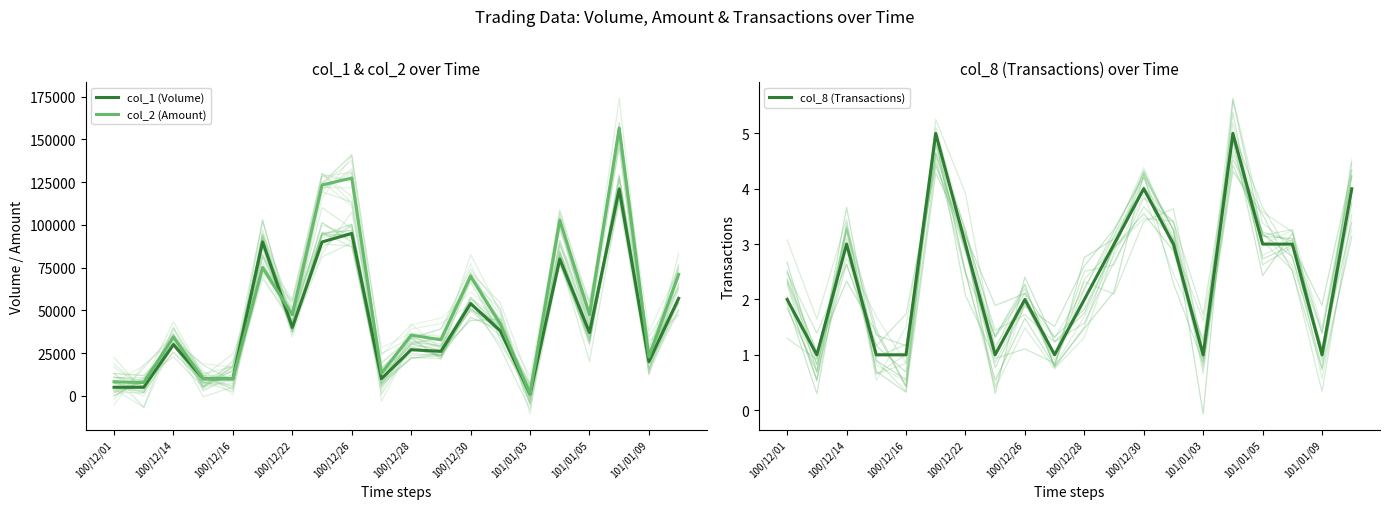

What is the difference between the maximum and second lowest values in the col_2 (Amount) series?

148890